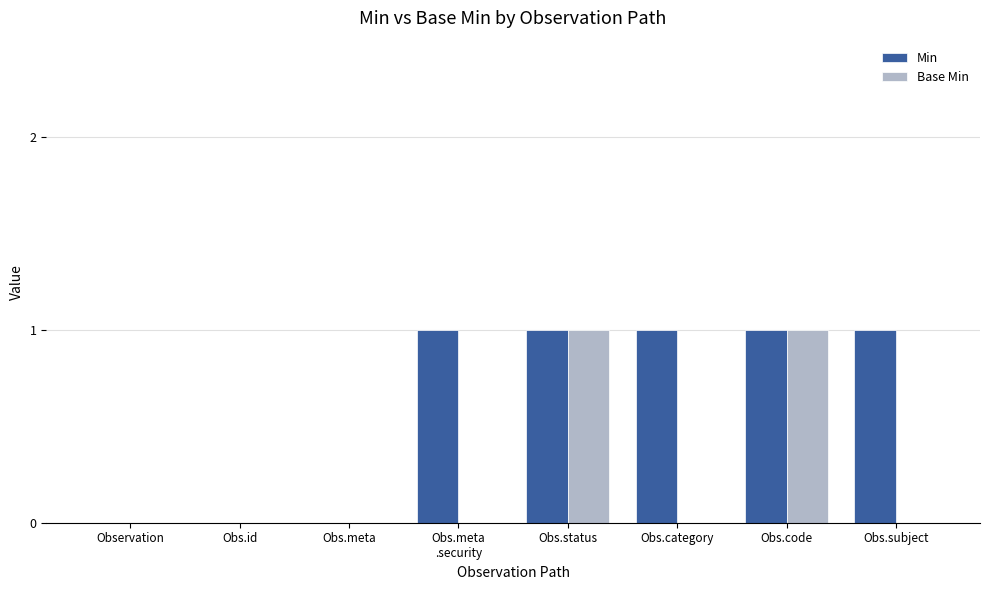

What is the sum of all Min values?

5